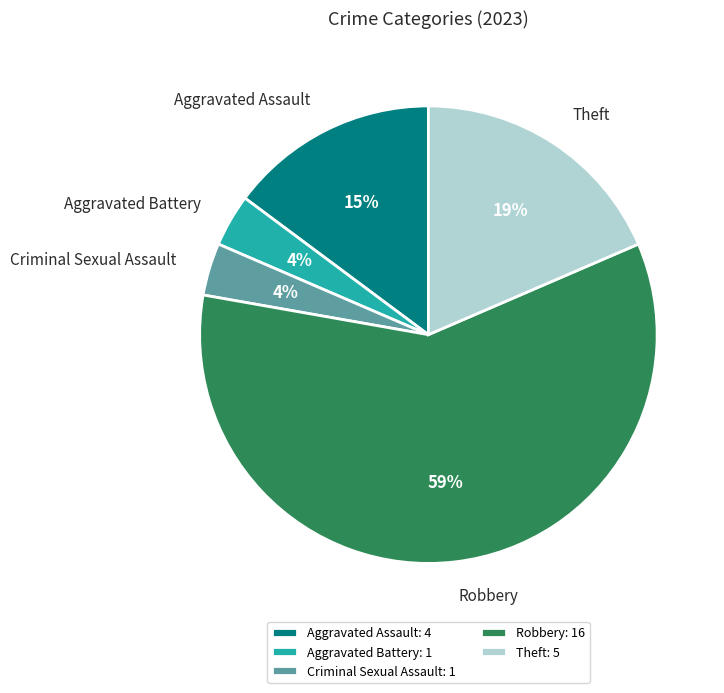

Does any single category account for the majority?

Yes